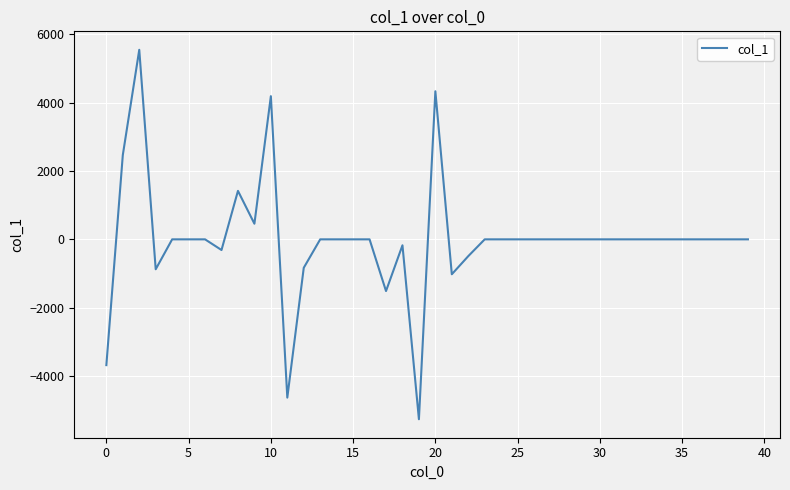

What is the difference between the maximum and minimum values?

10802.6